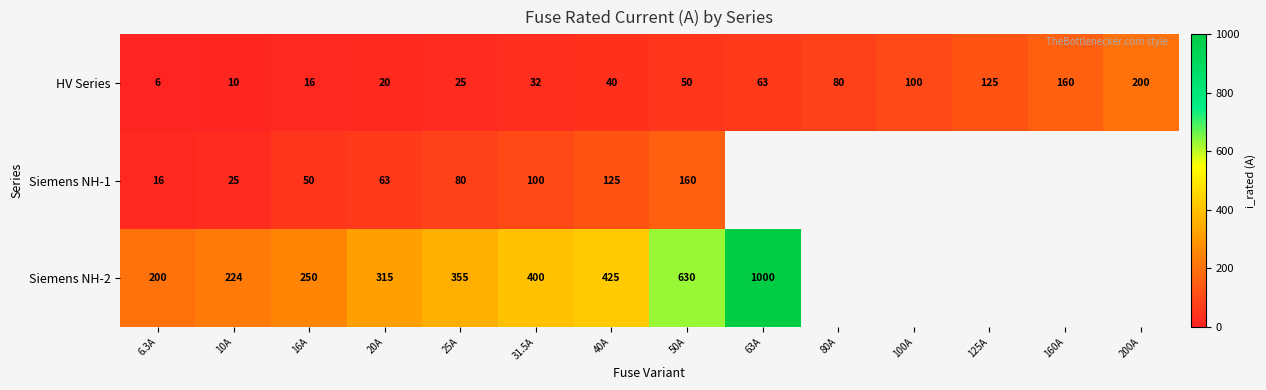

What value does the HV Series series have at 100A?

100.0